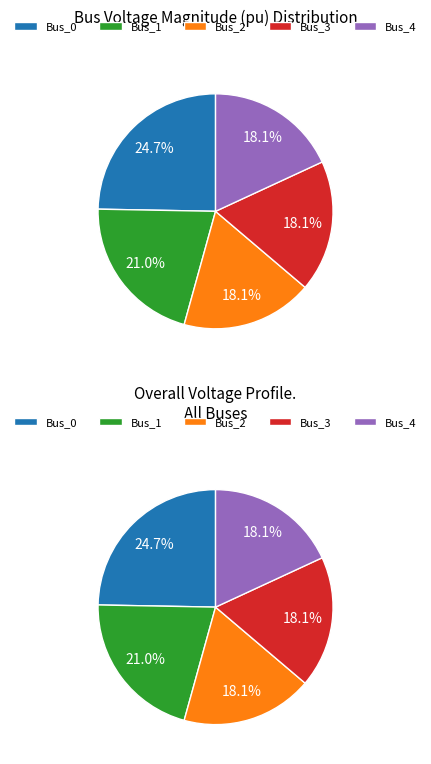

What is the smallest slice in the pie chart?

Bus_2